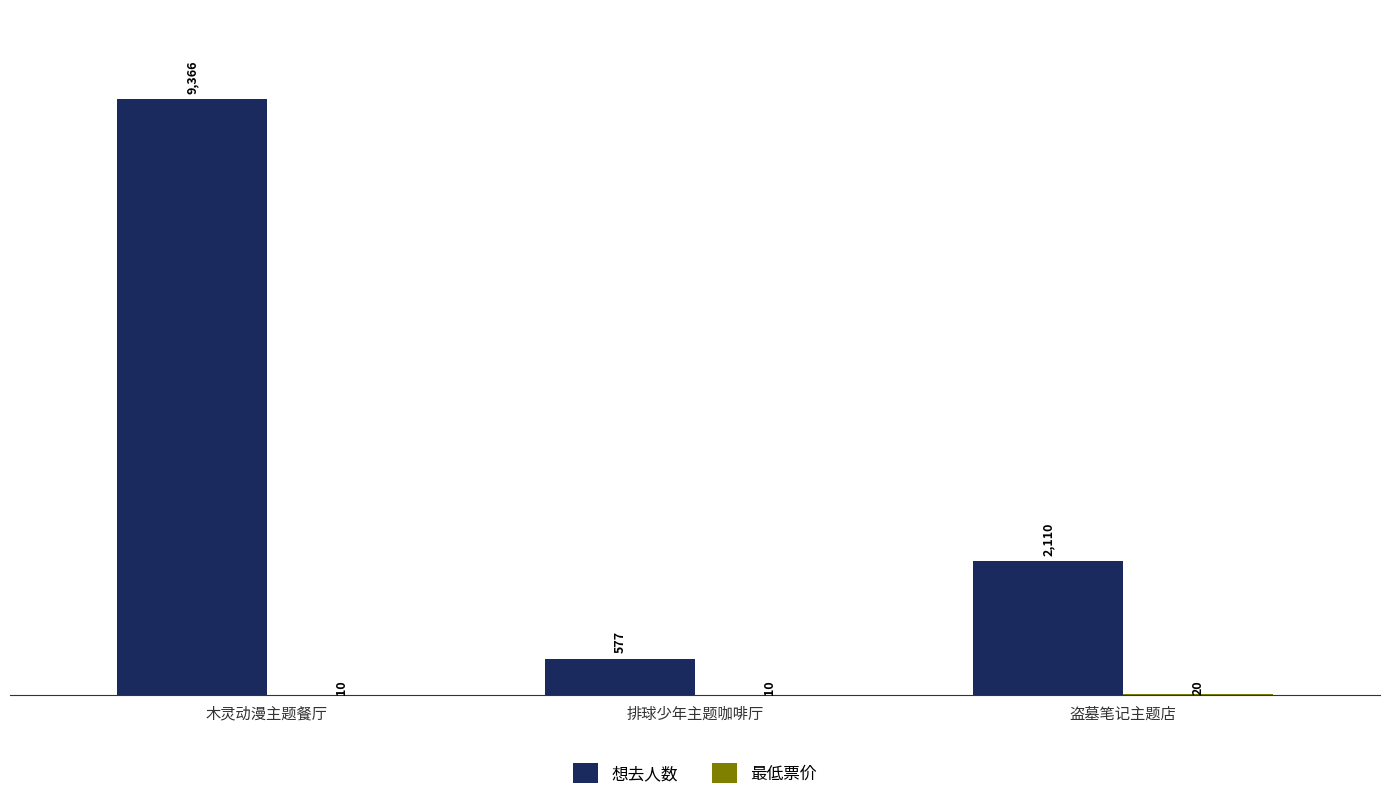

At which label is 想去人数 closest to 4971?

盗墓笔记主题店